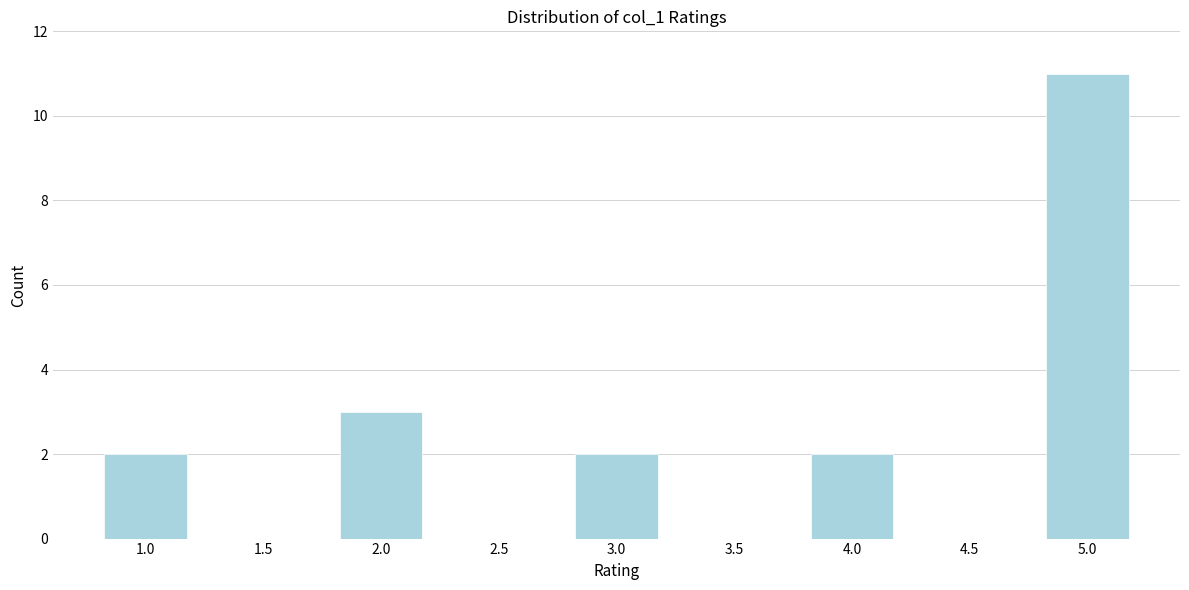

Reading right to left, transcribe all the data shown in this chart.

5.0=11	4.5=0	4.0=2	3.5=0	3.0=2	2.5=0	2.0=3	1.5=0	1.0=2